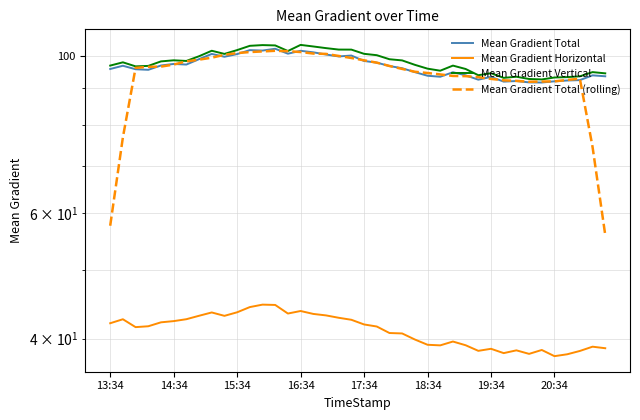

What is the greatest value displayed?

103.5